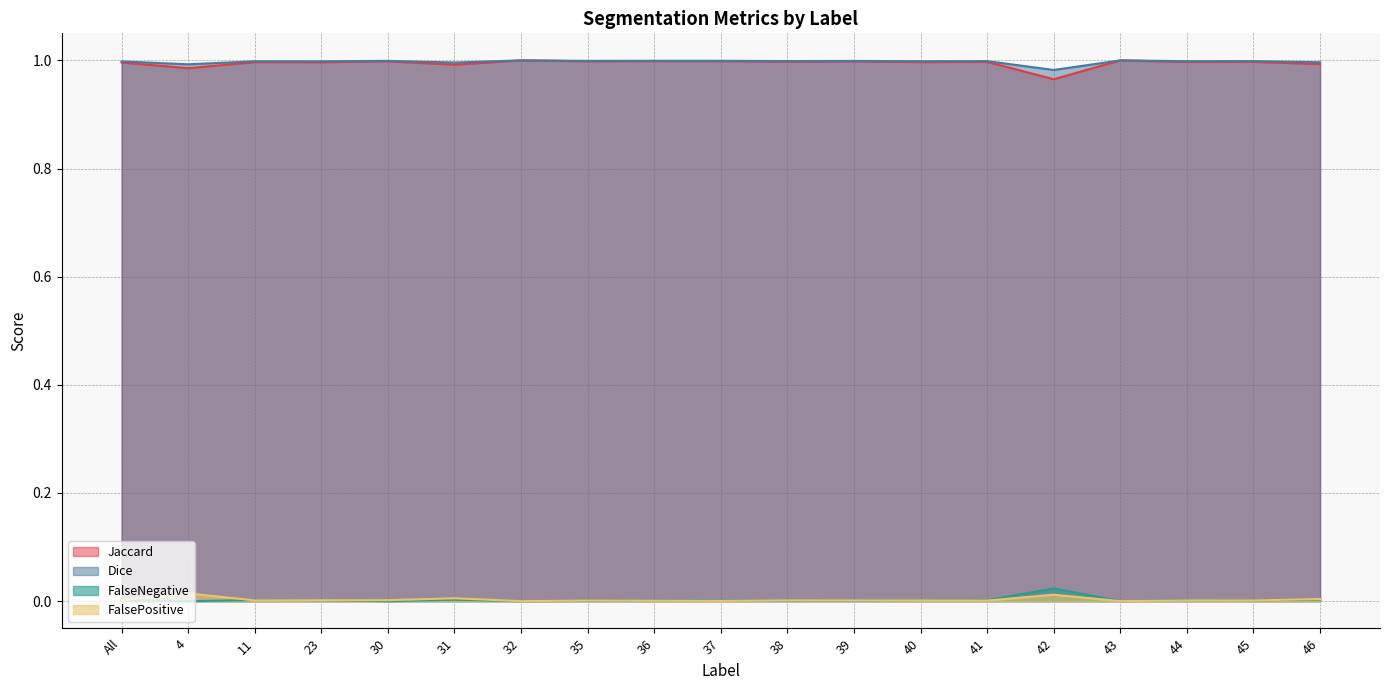

List the labels in order of Dice value, smallest first.

42, 4, 31, 46, All, 23, 11, 40, 44, 41, 45, 38, 39, 30, 35, 37, 36, 32, 43